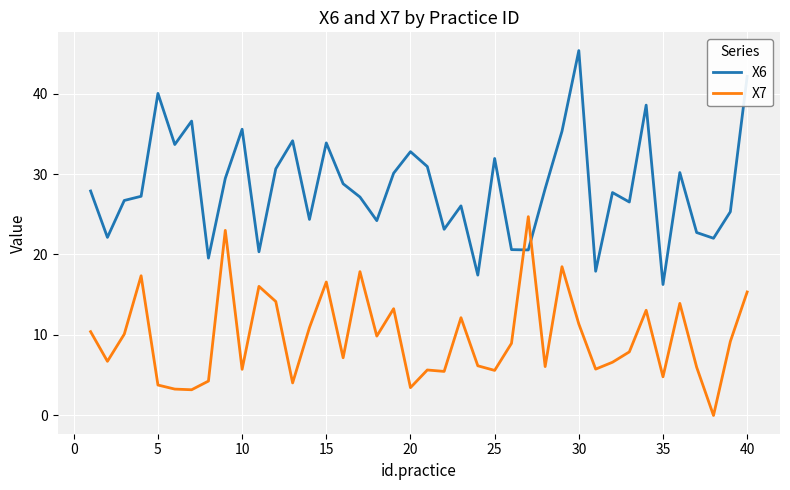

In X6, how many points are lower than both neighbors (excluding endpoints)?

13